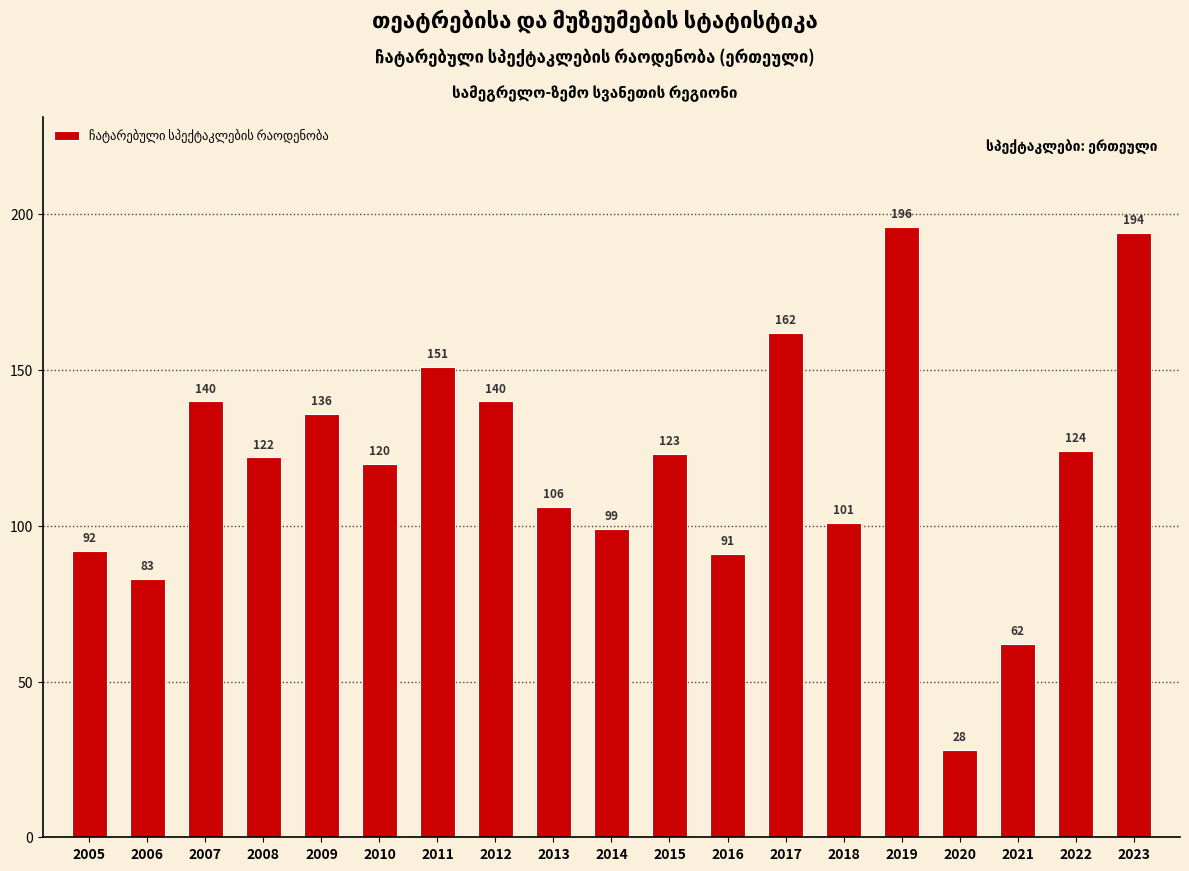

The value at 2009 is 136. True or false?

True